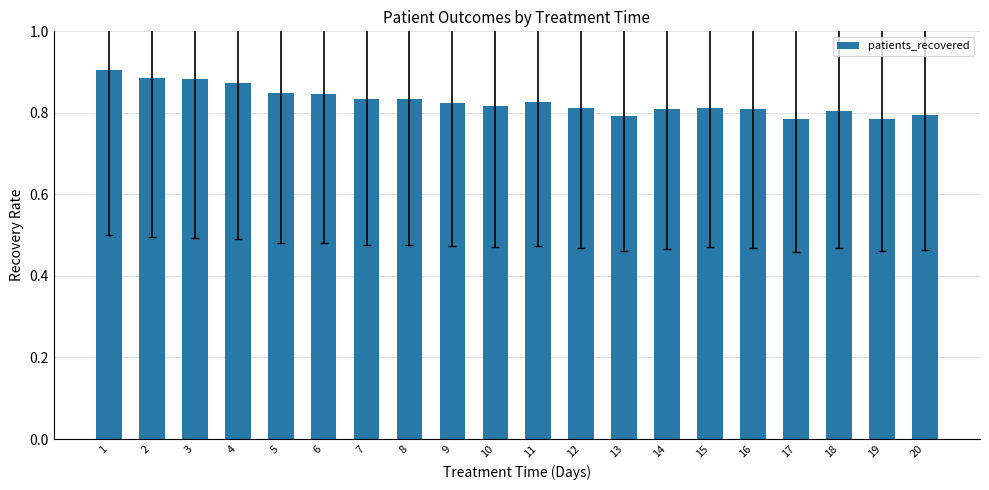

What is the sum of the values at 20 and 1?

1.7